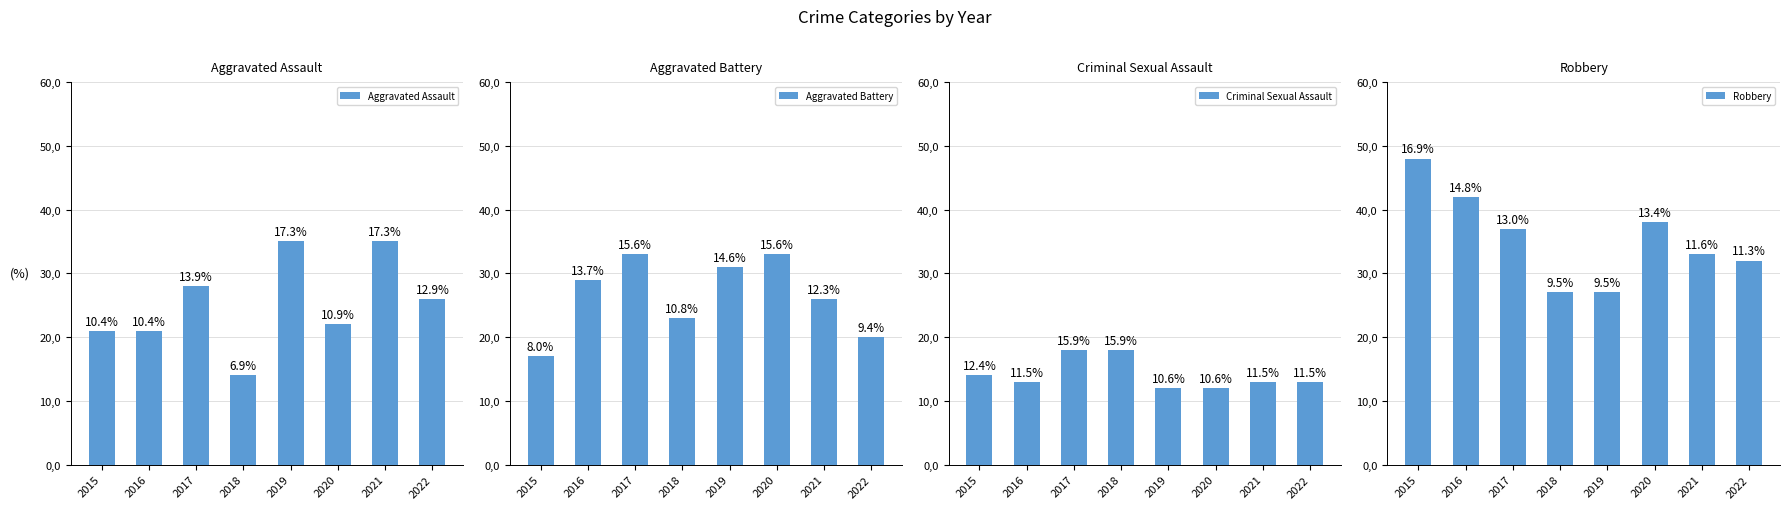

Are the bars grouped side by side (vs. stacked)?

Yes